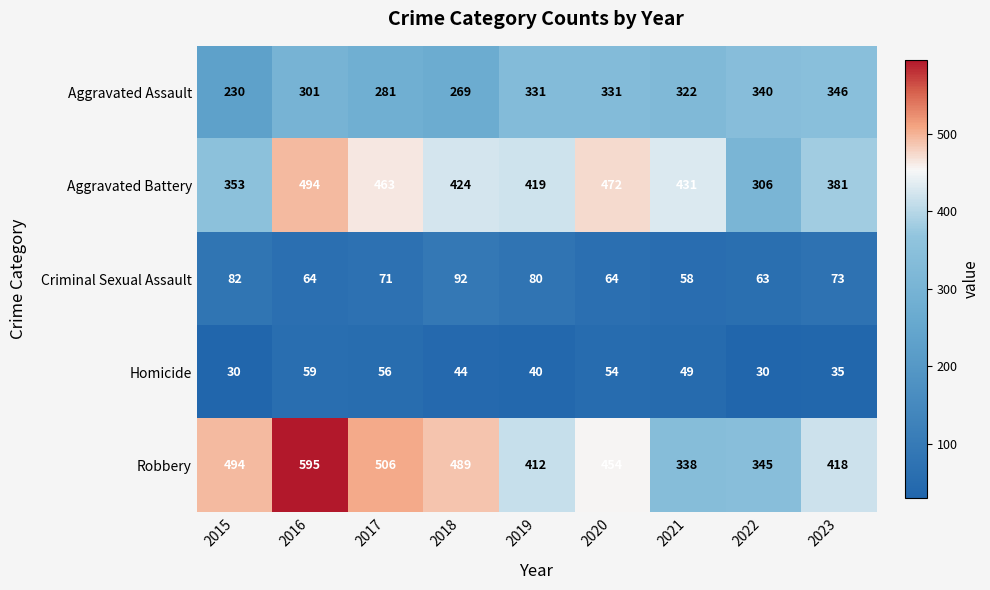

What is the difference between the Aggravated Assault values at 2019 and 2016?

30